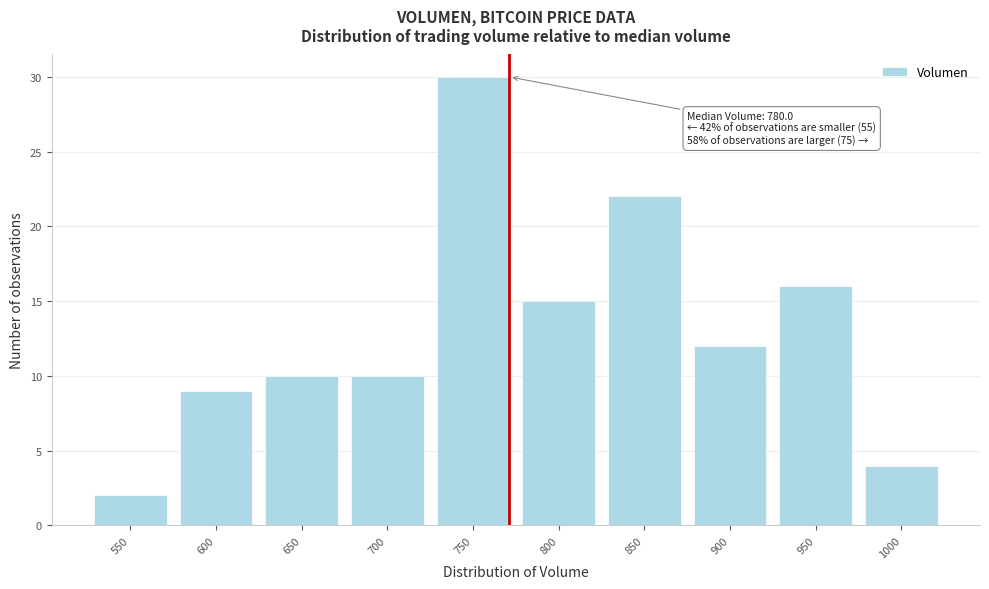

Reading right to left, extract all data points from this chart.

4	16	12	22	15	30	10	10	9	2